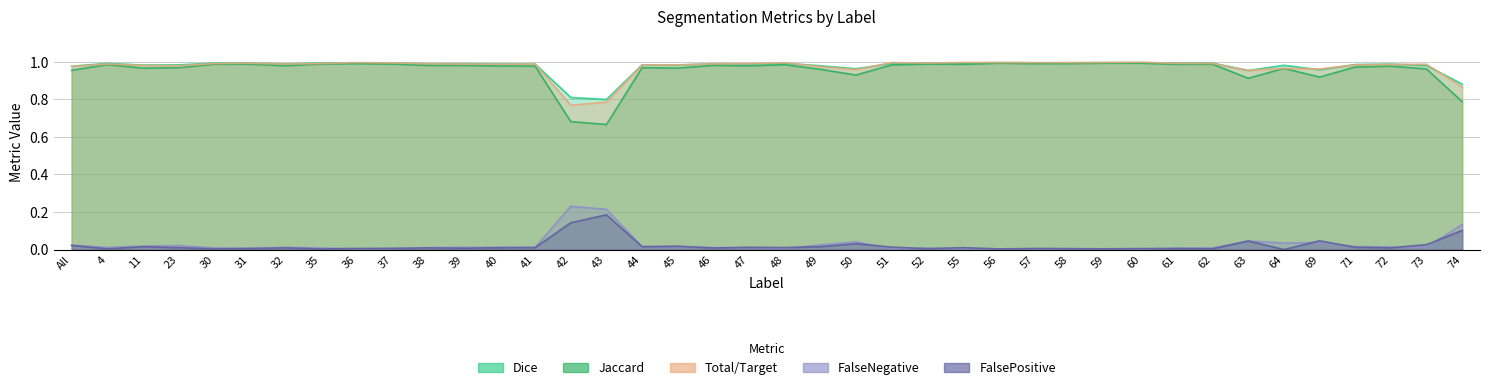

Reading left to right, list all the values displayed in this chart.

Dice: All=1.0	4=1.0	11=1.0	23=1.0	30=1.0	31=1.0	32=1.0	35=1.0	36=1.0	37=1.0	38=1.0	39=1.0	40=1.0	41=1.0	42=0.8	43=0.8	44=1.0	45=1.0	46=1.0	47=1.0	48=1.0	49=1.0	50=1.0	51=1.0	52=1.0	55=1.0	56=1.0	57=1.0	58=1.0	59=1.0	60=1.0	61=1.0	62=1.0	63=1.0	64=1.0	69=1.0	71=1.0	72=1.0	73=1.0	74=0.9
Jaccard: All=1.0	4=1.0	11=1.0	23=1.0	30=1.0	31=1.0	32=1.0	35=1.0	36=1.0	37=1.0	38=1.0	39=1.0	40=1.0	41=1.0	42=0.7	43=0.7	44=1.0	45=1.0	46=1.0	47=1.0	48=1.0	49=1.0	50=0.9	51=1.0	52=1.0	55=1.0	56=1.0	57=1.0	58=1.0	59=1.0	60=1.0	61=1.0	62=1.0	63=0.9	64=1.0	69=0.9	71=1.0	72=1.0	73=1.0	74=0.8
Total/Target: All=1.0	4=1.0	11=1.0	23=1.0	30=1.0	31=1.0	32=1.0	35=1.0	36=1.0	37=1.0	38=1.0	39=1.0	40=1.0	41=1.0	42=0.8	43=0.8	44=1.0	45=1.0	46=1.0	47=1.0	48=1.0	49=1.0	50=1.0	51=1.0	52=1.0	55=1.0	56=1.0	57=1.0	58=1.0	59=1.0	60=1.0	61=1.0	62=1.0	63=1.0	64=1.0	69=1.0	71=1.0	72=1.0	73=1.0	74=0.9
FalseNegative: All=0.0	4=0.0	11=0.0	23=0.0	30=0.0	31=0.0	32=0.0	35=0.0	36=0.0	37=0.0	38=0.0	39=0.0	40=0.0	41=0.0	42=0.2	43=0.2	44=0.0	45=0.0	46=0.0	47=0.0	48=0.0	49=0.0	50=0.0	51=0.0	52=0.0	55=0.0	56=0.0	57=0.0	58=0.0	59=0.0	60=0.0	61=0.0	62=0.0	63=0.0	64=0.0	69=0.0	71=0.0	72=0.0	73=0.0	74=0.1
FalsePositive: All=0.0	4=0.0	11=0.0	23=0.0	30=0.0	31=0.0	32=0.0	35=0.0	36=0.0	37=0.0	38=0.0	39=0.0	40=0.0	41=0.0	42=0.1	43=0.2	44=0.0	45=0.0	46=0.0	47=0.0	48=0.0	49=0.0	50=0.0	51=0.0	52=0.0	55=0.0	56=0.0	57=0.0	58=0.0	59=0.0	60=0.0	61=0.0	62=0.0	63=0.0	64=0.0	69=0.0	71=0.0	72=0.0	73=0.0	74=0.1